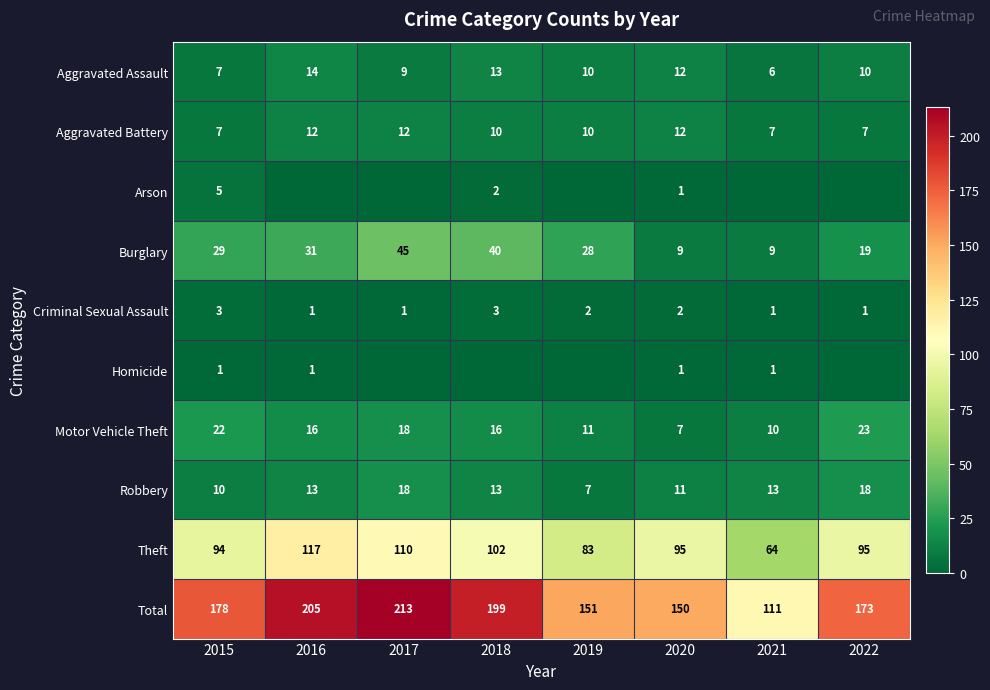

Where does the Motor Vehicle Theft series first go above 16?

2015